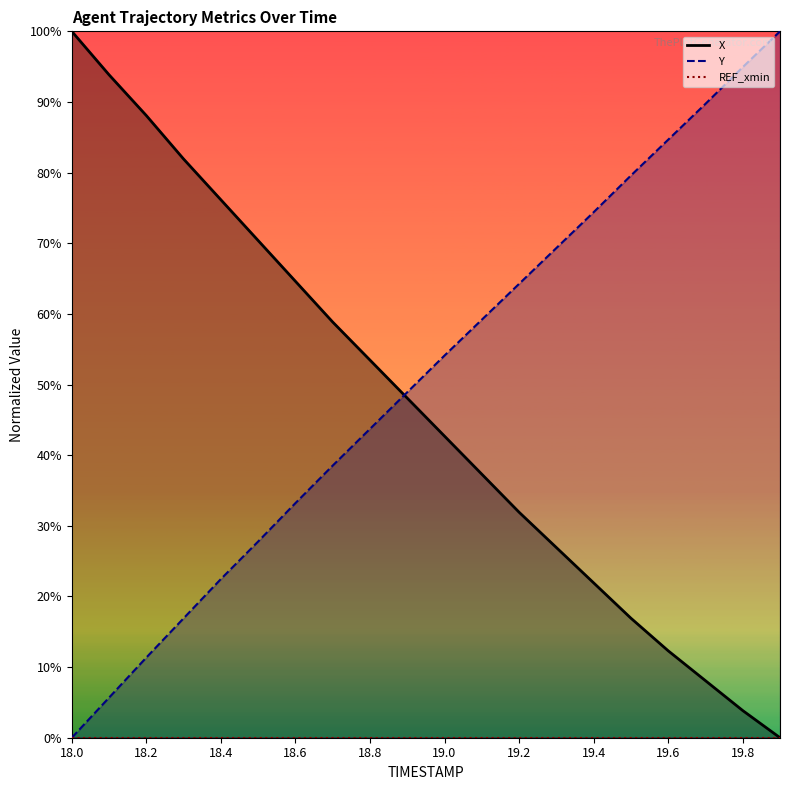

What is the value of the Y point at the 6th from the left?

0.3